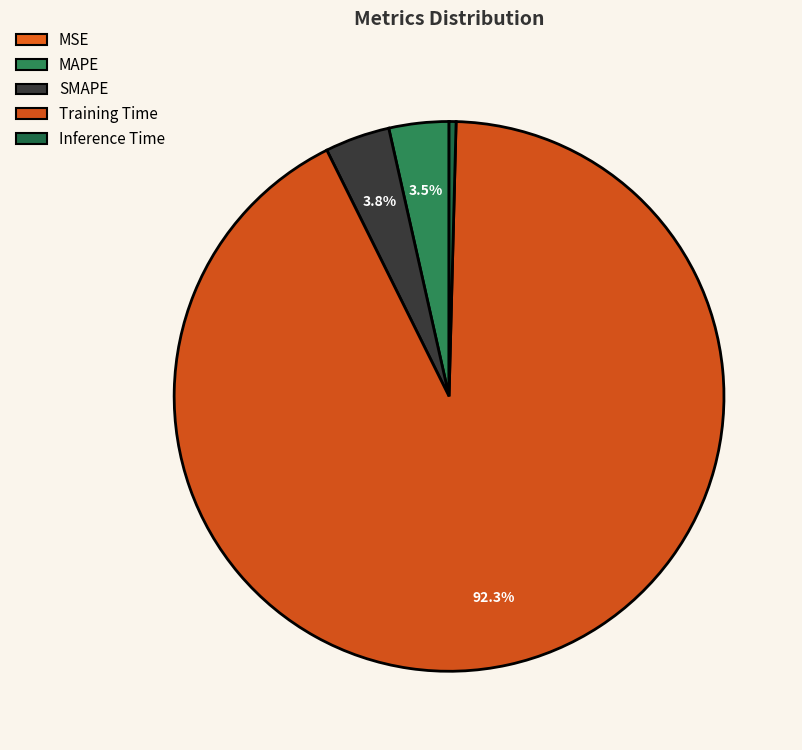

To the nearest percent, what is the average slice percentage?

20%